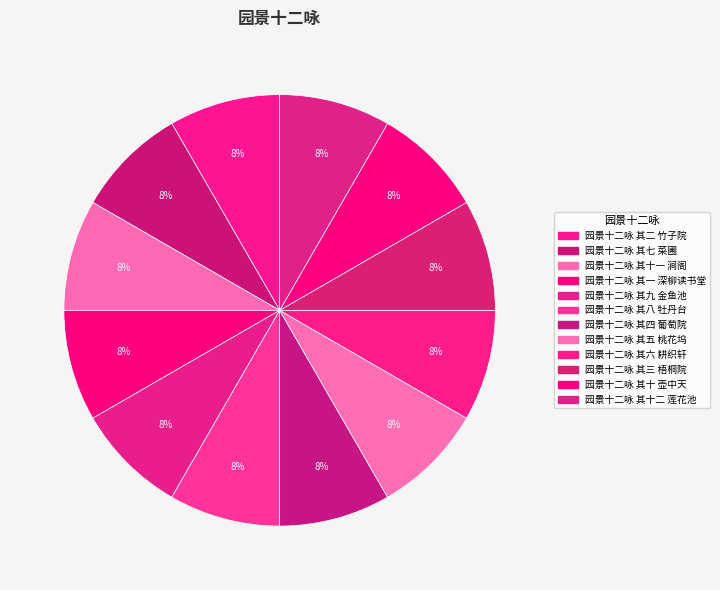

To the nearest percent, what is the combined percentage of 园景十二咏 其十二 莲花池 and 园景十二咏 其四 葡萄院?

17%